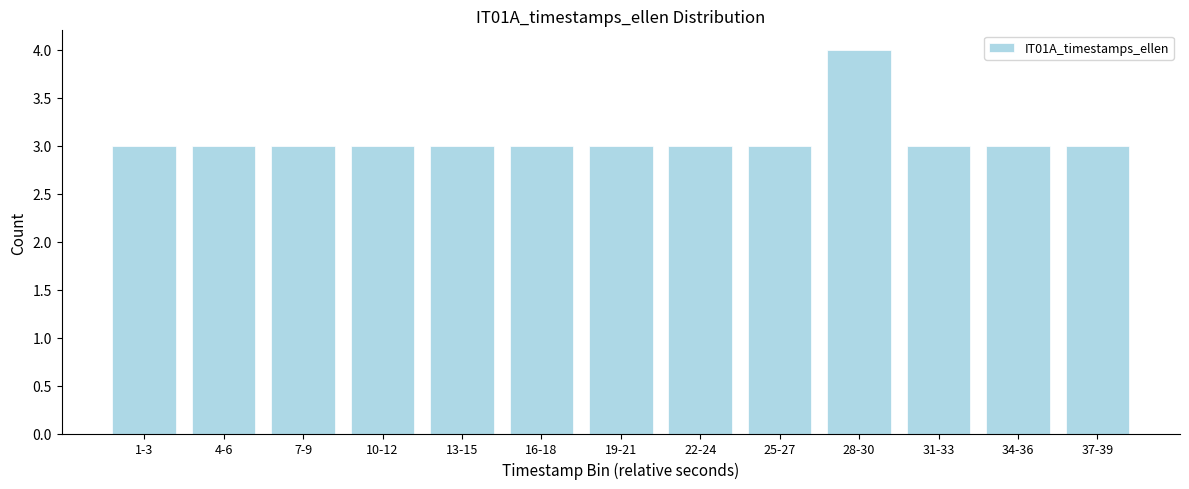

Reading right to left, list all the values displayed in this chart.

3	3	3	4	3	3	3	3	3	3	3	3	3